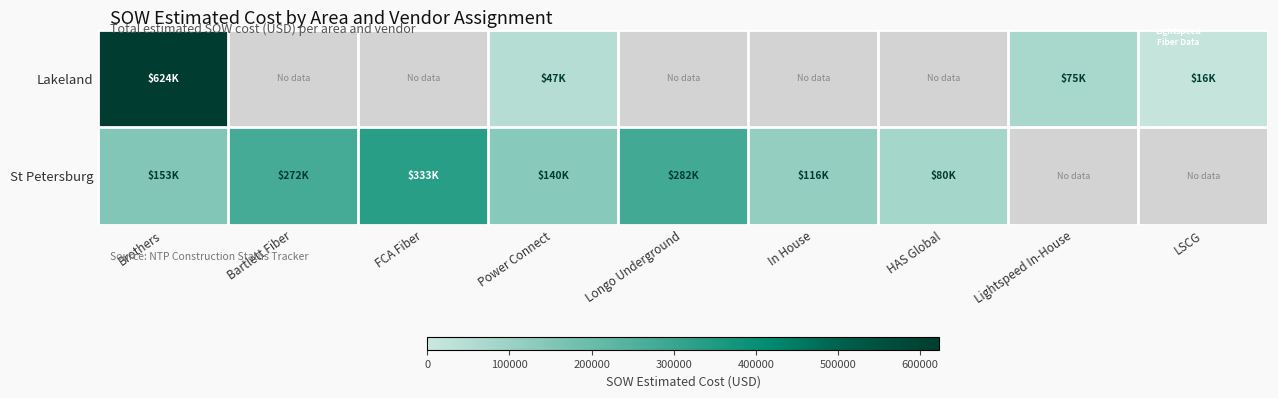

What is the difference between the maximum and minimum values in the St Petersburg series?

252253.8